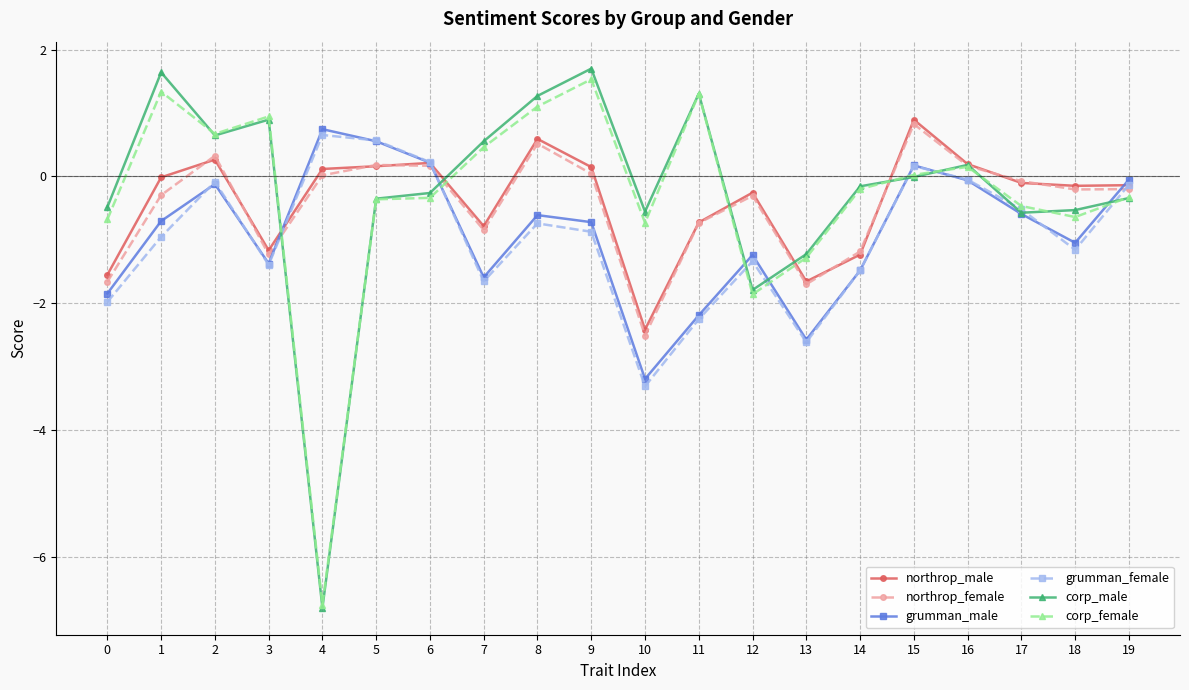

What value does the grumman_male series have at 10?

-3.2